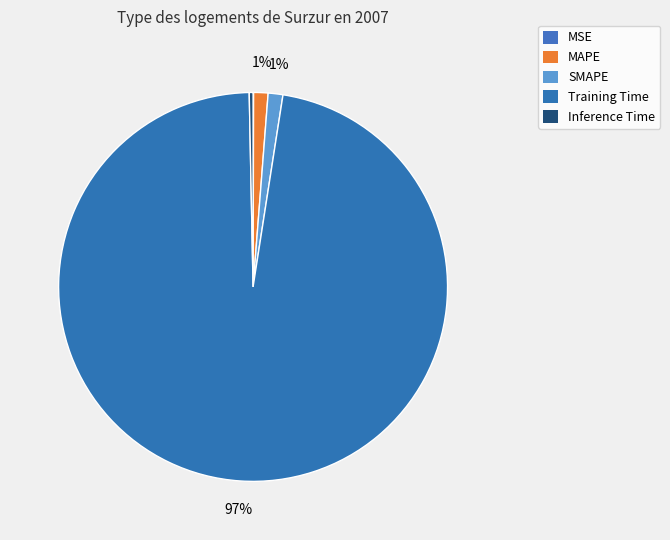

Is there any slice that represents more than half of the pie?

Yes